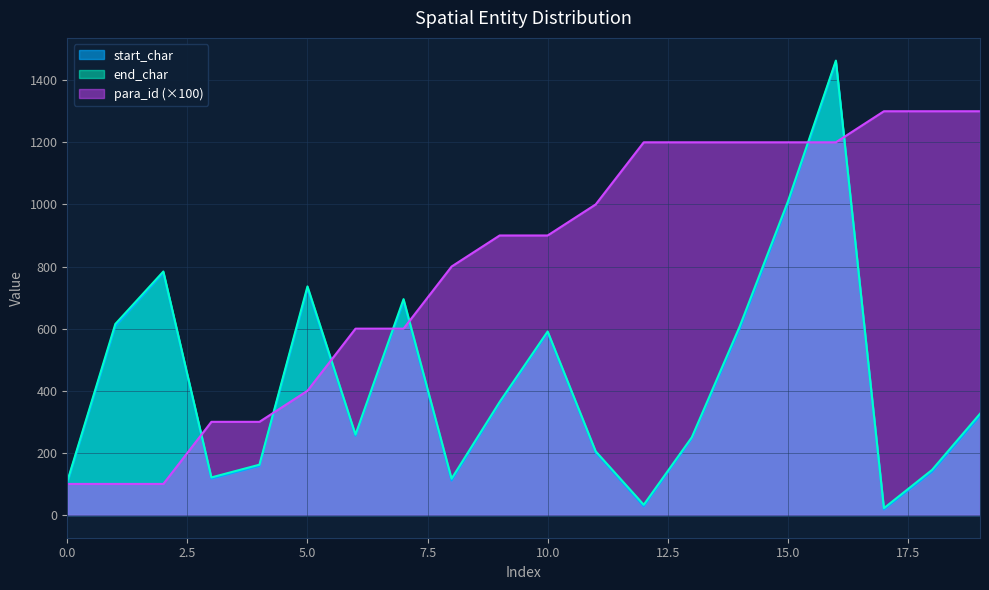

Does the chart display data point markers on the line(s)?

No